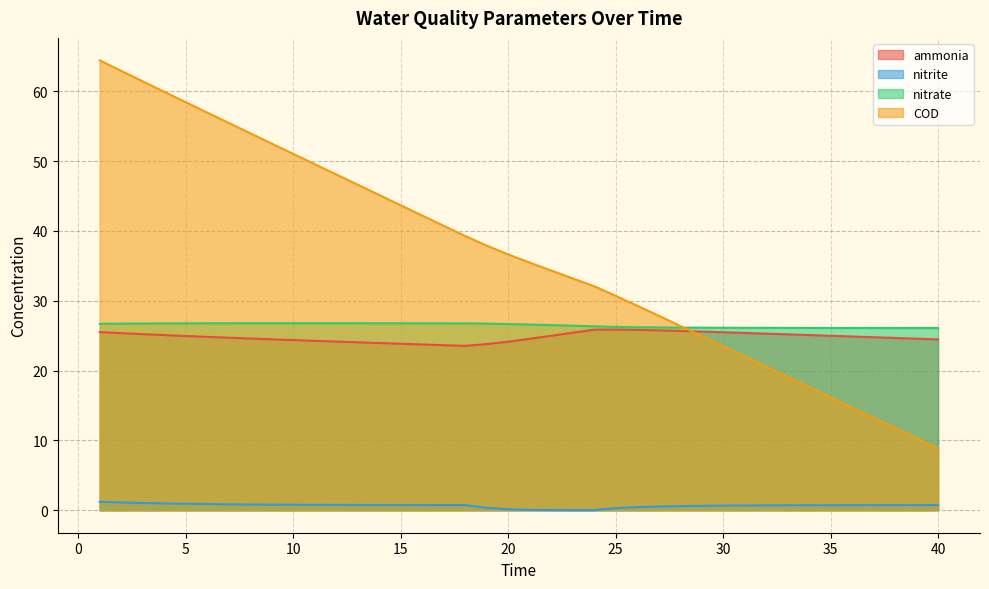

Reading left to right, list all the values displayed in this chart.

ammonia: 1=25.5	2=25.4	3=25.2	4=25.1	5=25.0	6=24.8	7=24.7	8=24.6	9=24.5	10=24.4	11=24.3	12=24.2	13=24.1	14=23.9	15=23.8	16=23.7	17=23.6	18=23.5	19=23.8	20=24.1	21=24.6	22=25.0	23=25.4	24=25.9	25=25.9	26=25.8	27=25.8	28=25.7	29=25.6	30=25.5	31=25.4	32=25.3	33=25.2	34=25.1	35=25.0	36=24.9	37=24.8	38=24.7	39=24.6	40=24.5
nitrite: 1=1.2	2=1.1	3=1.0	4=1.0	5=0.9	6=0.9	7=0.8	8=0.8	9=0.8	10=0.8	11=0.8	12=0.8	13=0.8	14=0.8	15=0.7	16=0.7	17=0.7	18=0.7	19=0.3	20=0.1	21=0.1	22=0.0	23=0.0	24=0.0	25=0.3	26=0.4	27=0.5	28=0.6	29=0.6	30=0.7	31=0.7	32=0.7	33=0.7	34=0.7	35=0.7	36=0.7	37=0.7	38=0.7	39=0.7	40=0.7
nitrate: 1=26.7	2=26.7	3=26.7	4=26.8	5=26.8	6=26.8	7=26.8	8=26.8	9=26.8	10=26.8	11=26.8	12=26.8	13=26.8	14=26.8	15=26.8	16=26.8	17=26.8	18=26.8	19=26.7	20=26.7	21=26.6	22=26.5	23=26.4	24=26.4	25=26.3	26=26.2	27=26.2	28=26.2	29=26.2	30=26.1	31=26.1	32=26.1	33=26.1	34=26.1	35=26.1	36=26.1	37=26.1	38=26.1	39=26.1	40=26.1
COD: 1=64.4	2=62.9	3=61.4	4=59.9	5=58.5	6=57.0	7=55.5	8=54.0	9=52.5	10=51.0	11=49.6	12=48.1	13=46.6	14=45.2	15=43.7	16=42.2	17=40.7	18=39.3	19=37.9	20=36.6	21=35.5	22=34.3	23=33.2	24=32.1	25=30.7	26=29.3	27=27.9	28=26.4	29=25.0	30=23.5	31=22.0	32=20.6	33=19.1	34=17.6	35=16.2	36=14.7	37=13.2	38=11.8	39=10.3	40=8.8